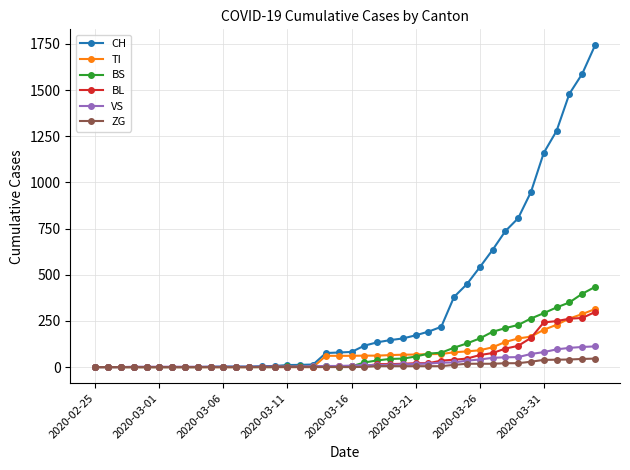

How many lines are shown in the chart?

6